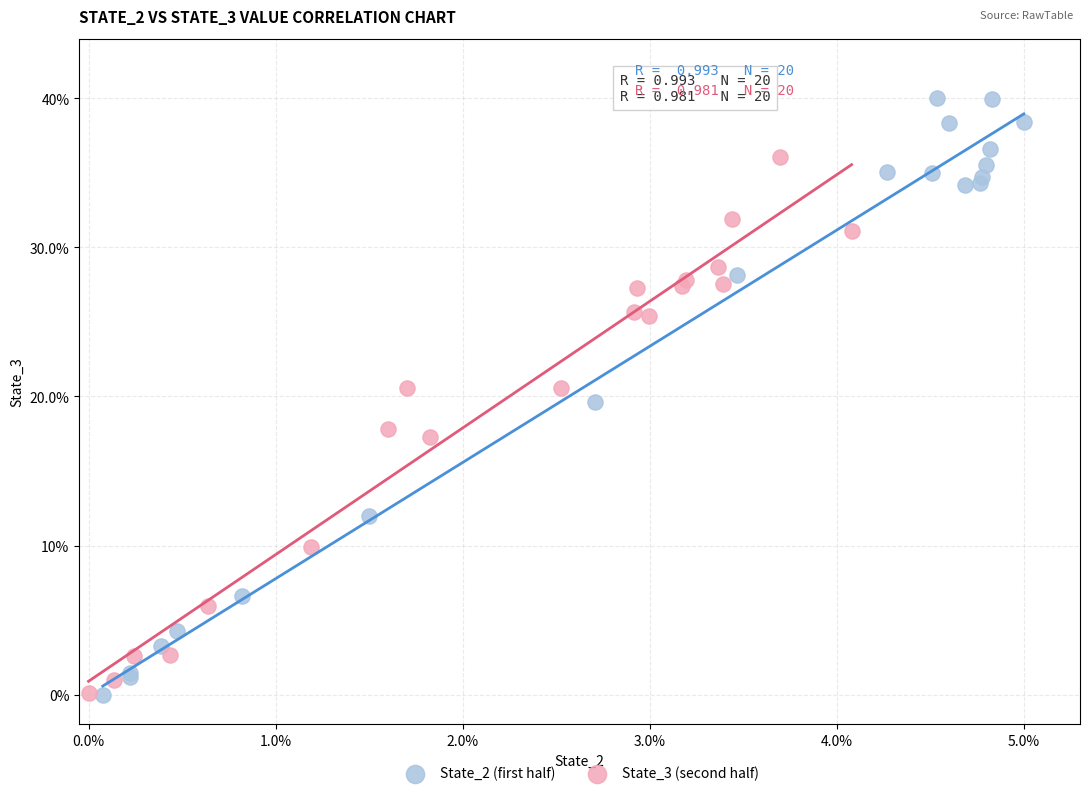

Which series reaches the maximum Y coordinate?

State_2 (first half)